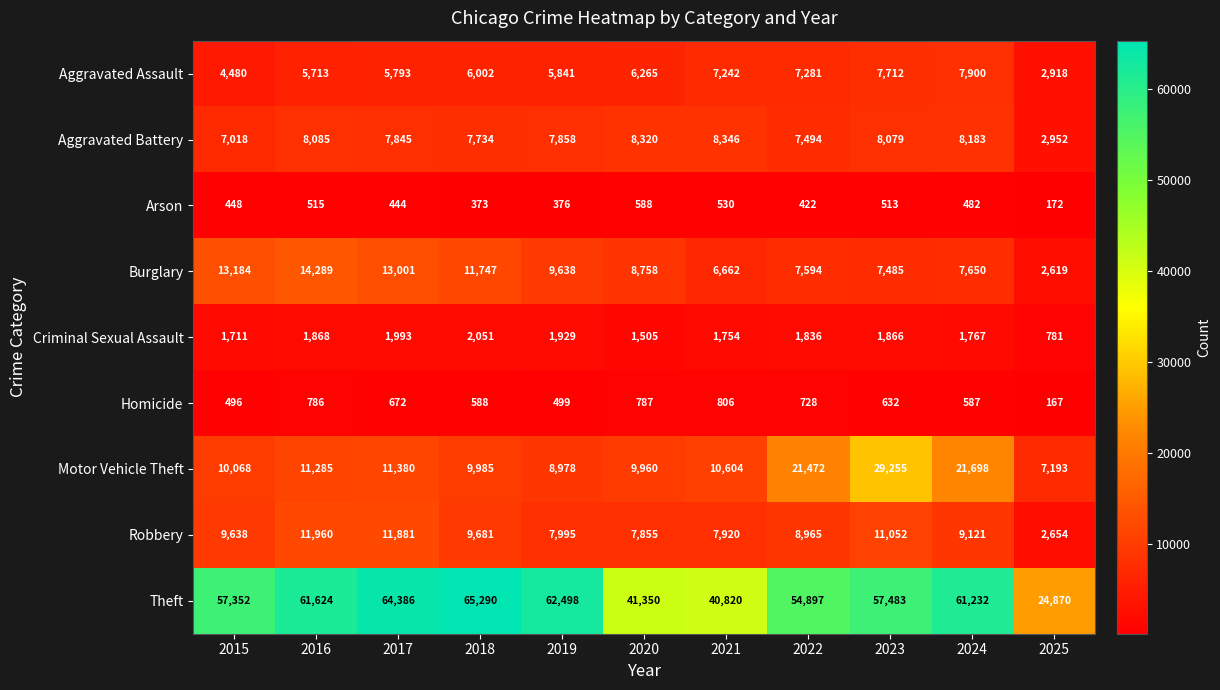

What is the difference between the maximum and minimum values in the Theft series?

40420